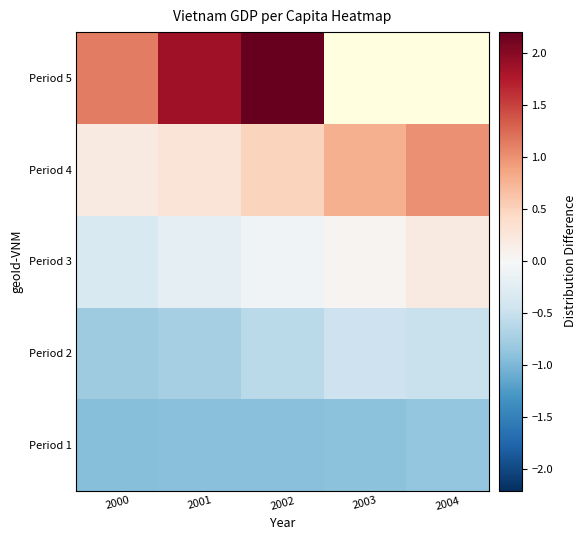

How many data points in Period 5 are above 2?

1